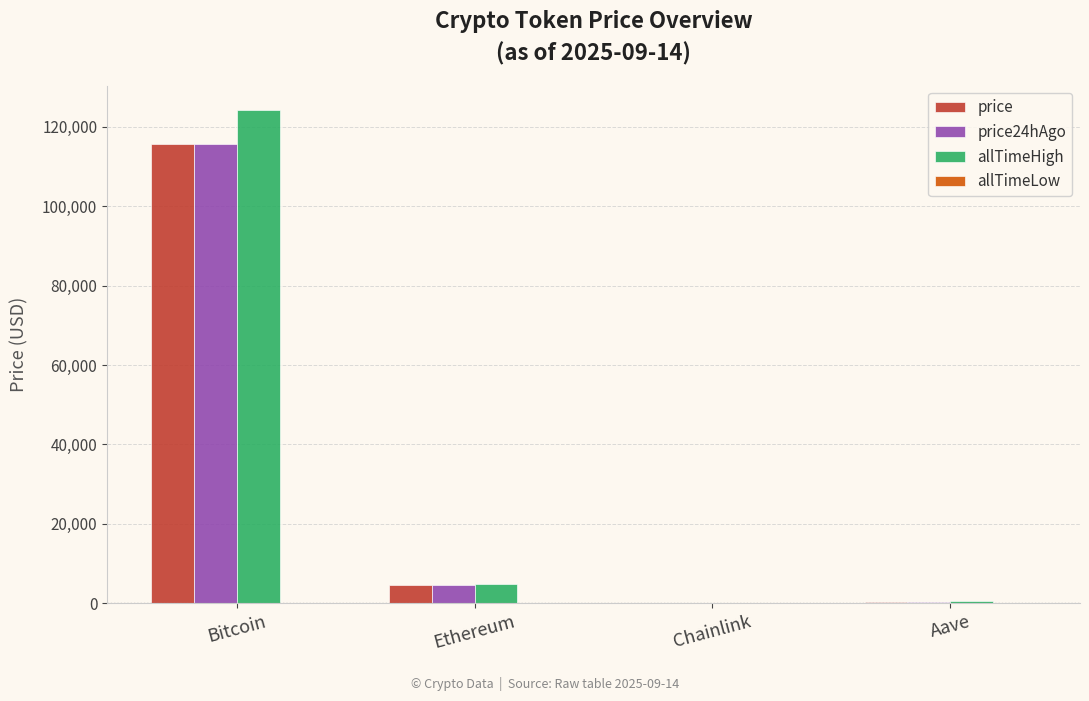

At which category is the sum across all series the highest?

Bitcoin